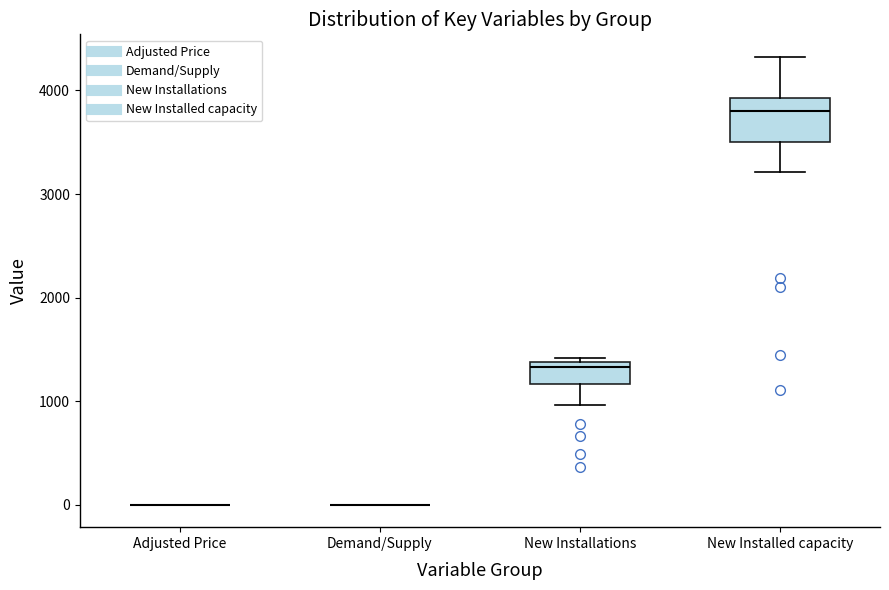

Which box is the tallest, from its lower edge to its upper edge?

New Installed capacity